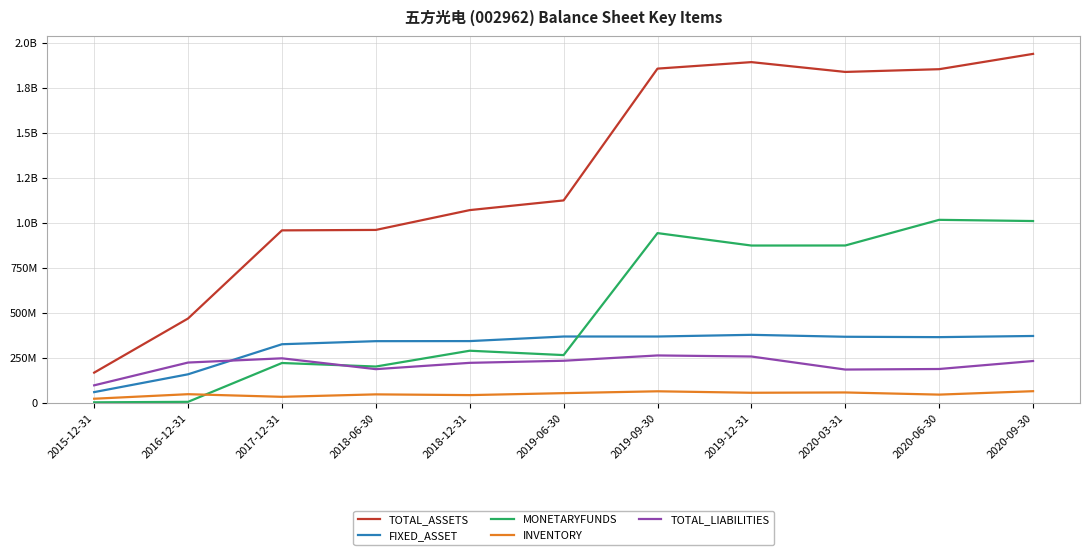

Reading left to right, transcribe all the data shown in this chart.

TOTAL_ASSETS: 166145273.7	467189149.3	957145712.2	959618346.7	1069847635.9	1123736794.1	1856603985.4	1892715699.5	1838154957.8	1853362437.5	1938541816.6
FIXED_ASSET: 57786428.0	156867134.5	324032527.1	341084810.9	341478820.0	366906982.0	366959969.8	376340827.3	365558156.9	363449339.9	369914147.1
MONETARYFUNDS: 982991.7	3748873.7	219636113.7	200029889.6	287900494.1	263664792.7	941951143.3	872801930.1	873105668.9	1015737958.9	1009051781.0
INVENTORY: 20998290.6	46238212.4	31599000.2	45217359.1	41147164.9	52054102.0	62336145.0	54205432.3	55872322.1	43867321.5	62919828.1
TOTAL_LIABILITIES: 95509646.9	222162090.1	245719964.6	185436080.8	220571987.8	232162556.3	261694036.0	255831922.6	183254118.9	186305120.8	230695872.9